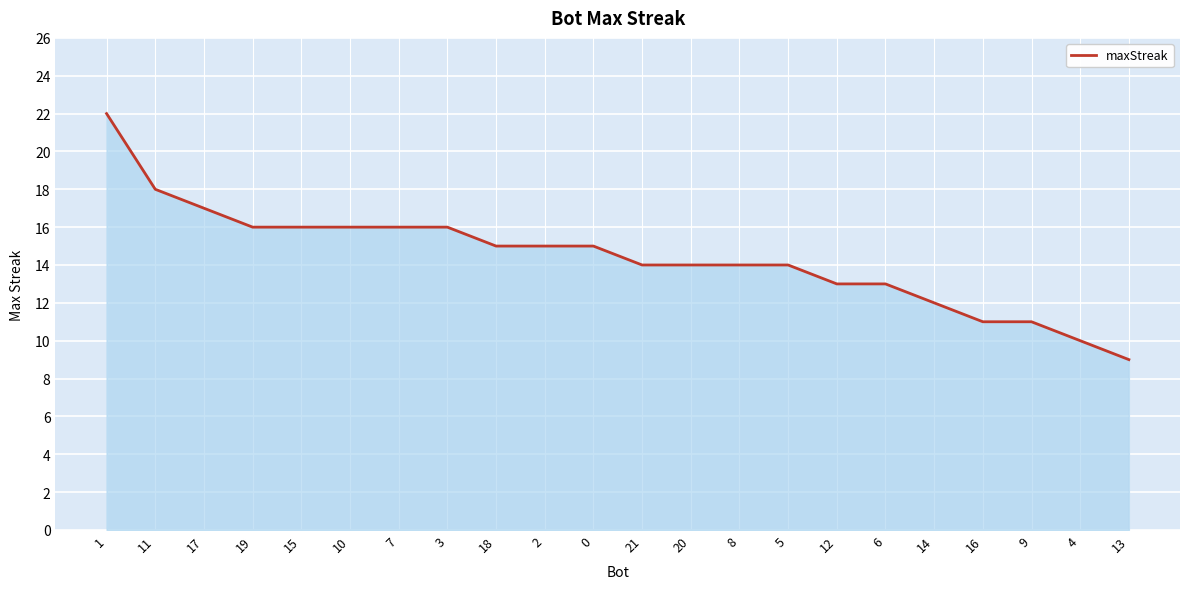

Which label corresponds to the smallest value in the chart?

13